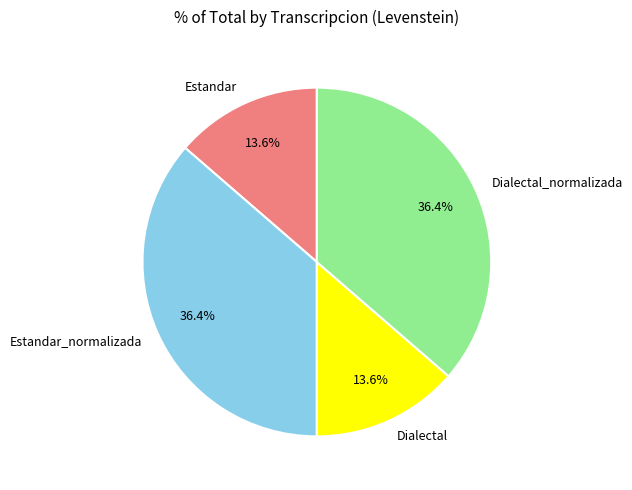

What is the ratio of the value at Estandar_normalizada to the value at Dialectal_normalizada?

1.0